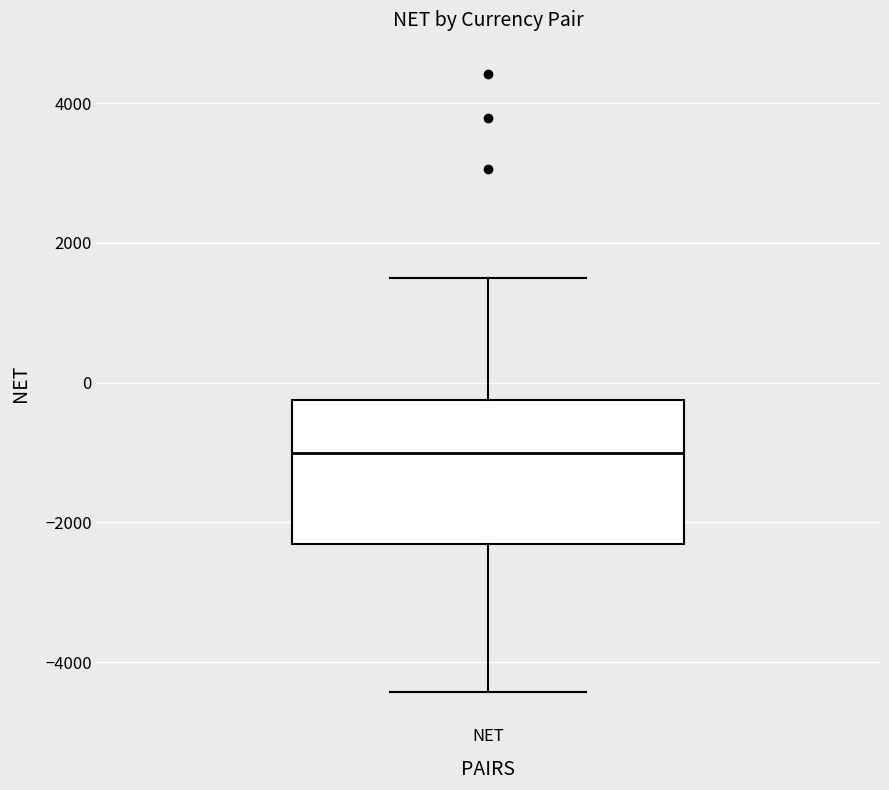

Read this box plot against the y-axis: the position of the median line, the range covered by the box, and the ends of both whiskers. The values are not printed on the chart, so give them approximately, as read against the axis.

median -1000, box -2400 to -200, whiskers -4400 to 1400